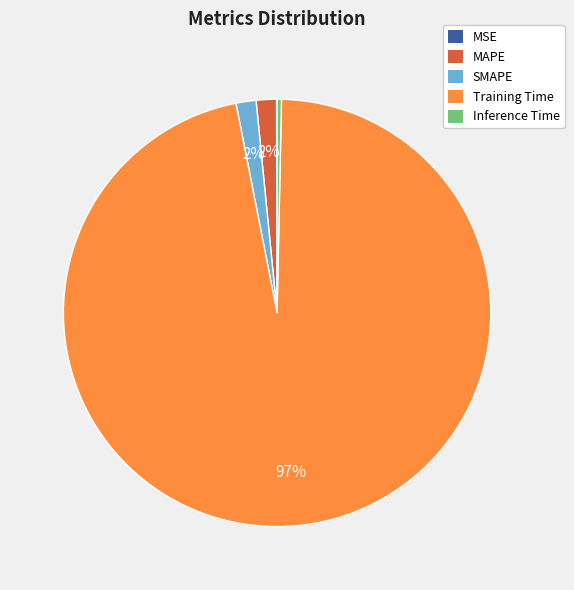

True or false: Inference Time accounts for 0% of the total.

True